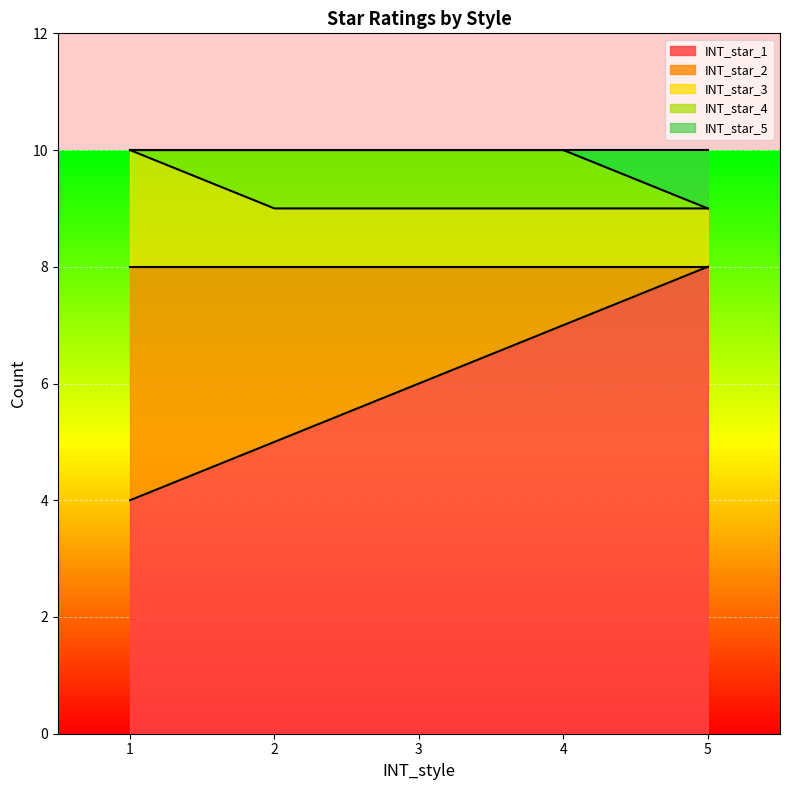

Is it true that INT_star_1 equals 6 at 3?

True